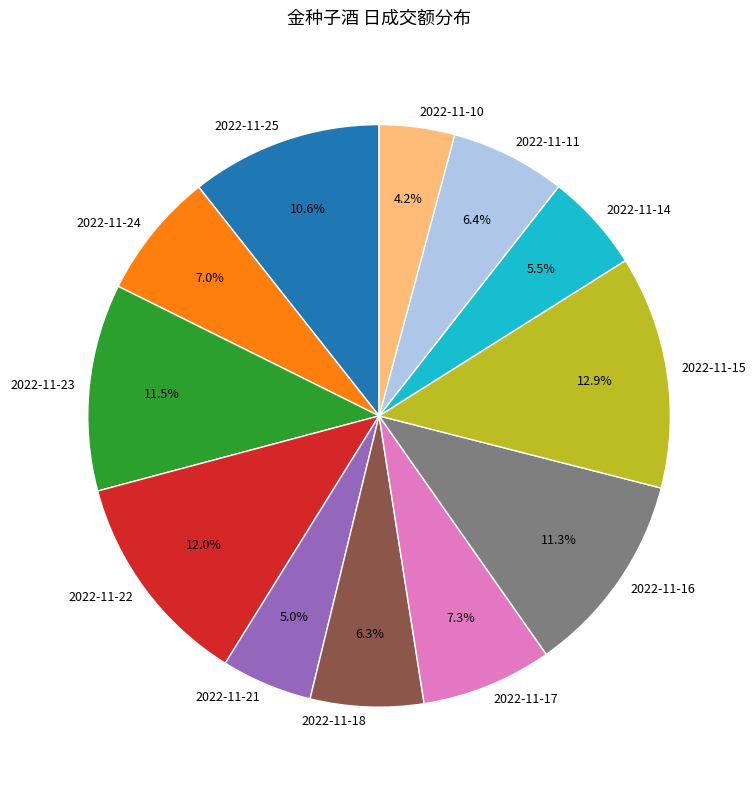

What is the total percentage of 2022-11-21 and 2022-11-14?

10.5%